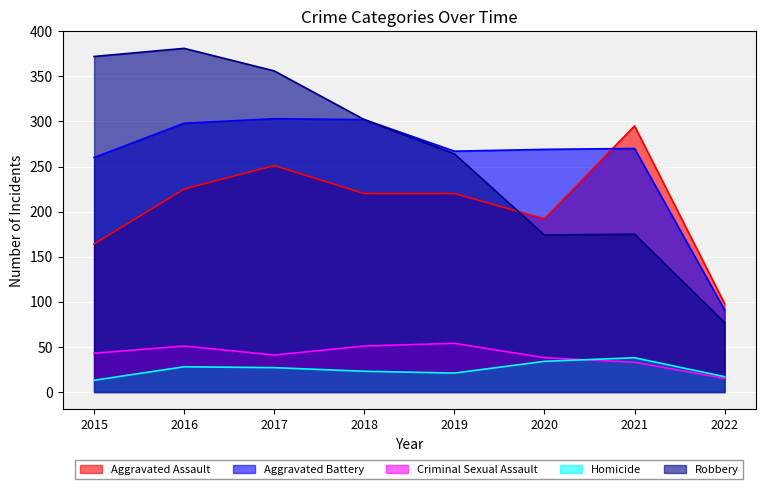

True or false: Robbery and Aggravated Battery intersect in this chart.

False